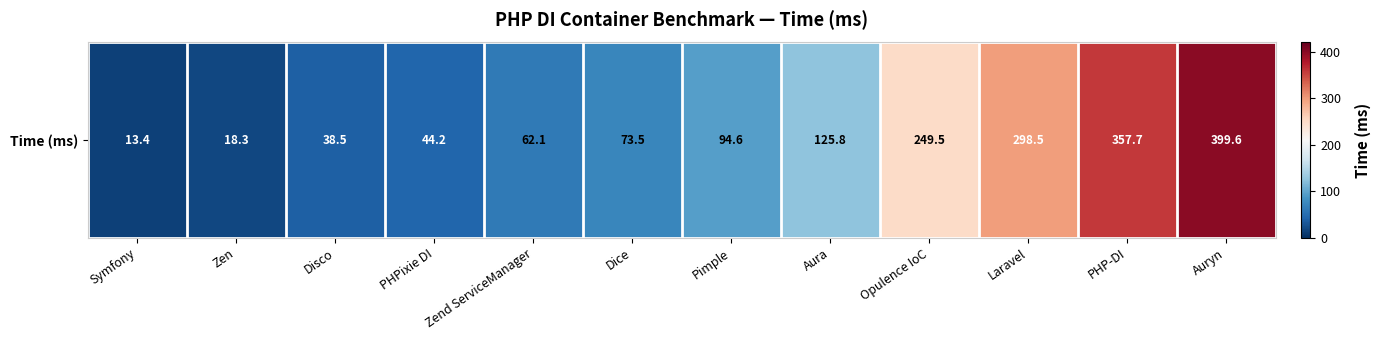

How many data points does each series have?

12